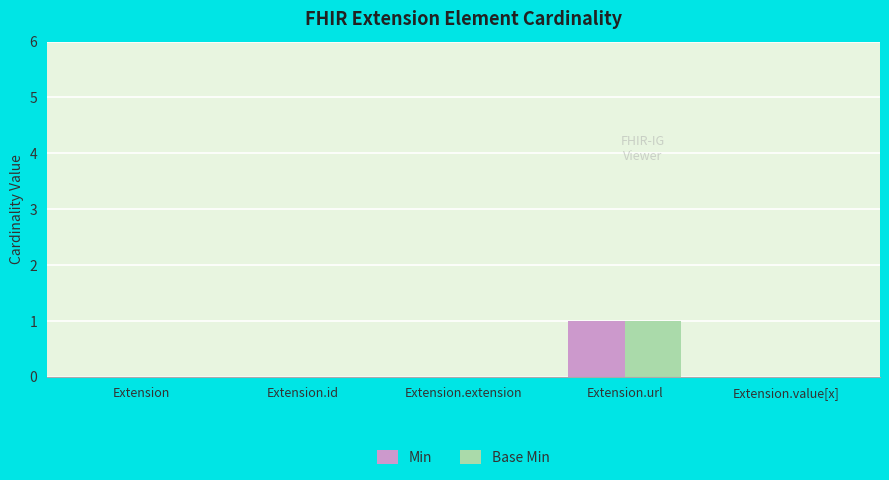

True or false: Min has a value of 1 at Extension.extension.

False